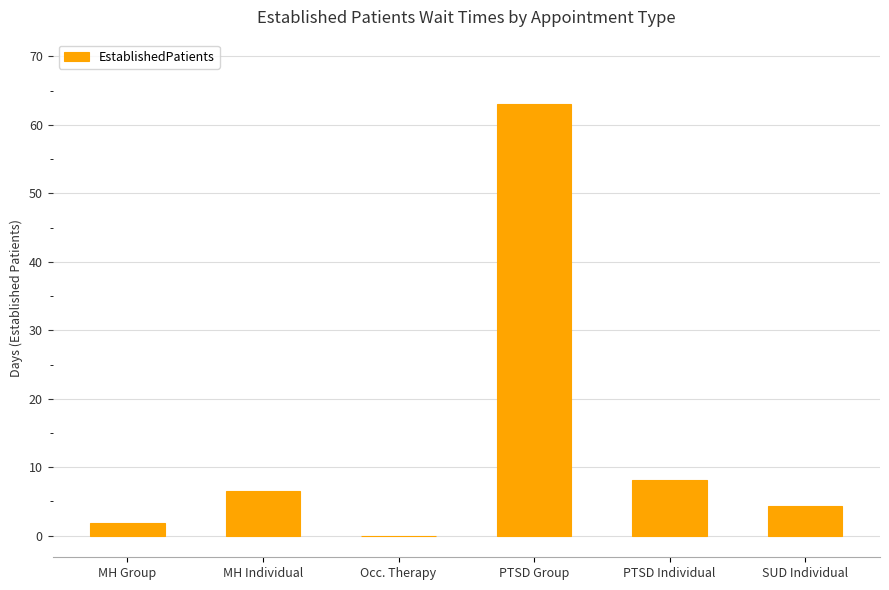

What is the sum of the values at MH Group and PTSD Individual?

10.0